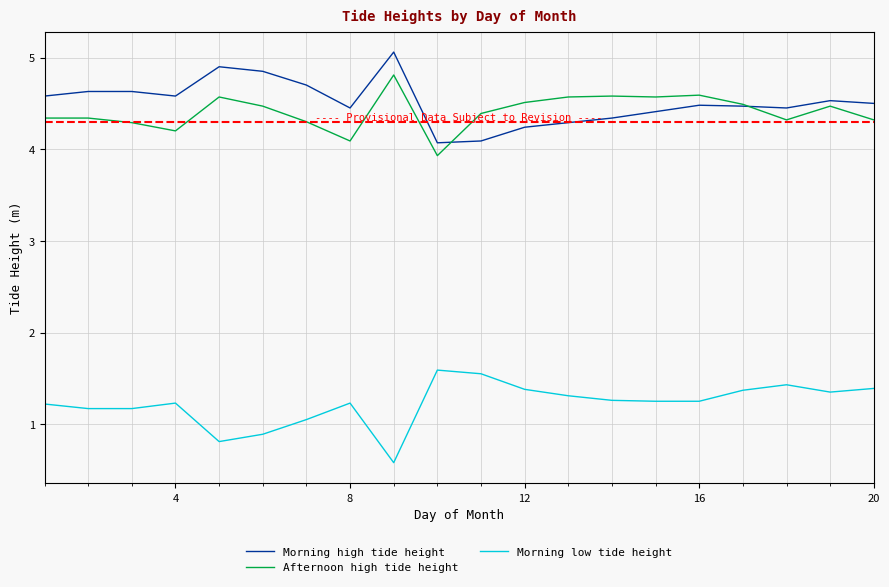

What is the minimum value for Morning low tide height?

0.6